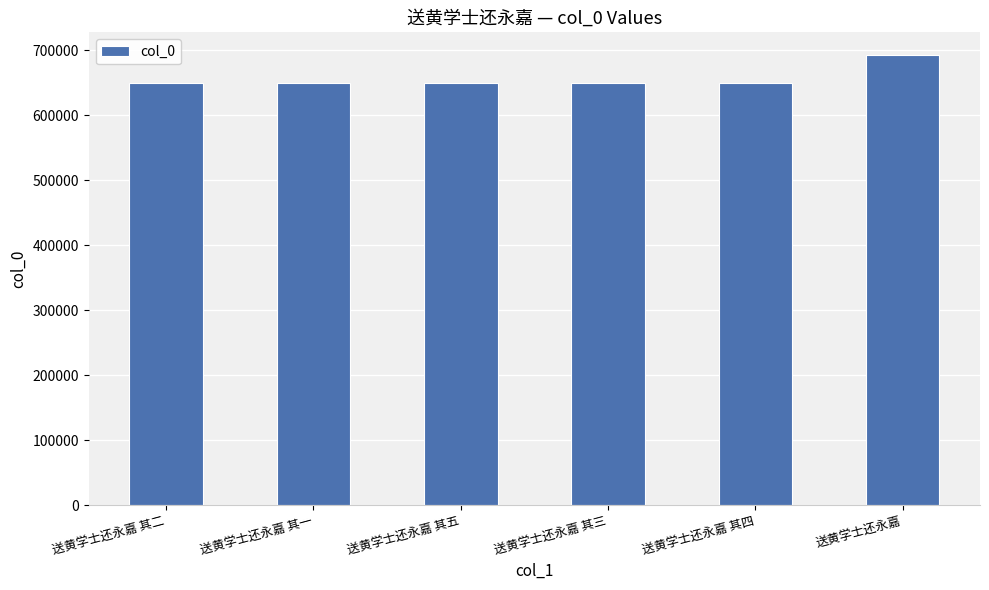

Approximately how many times larger is the value at 送黄学士还永嘉 compared to 送黄学士还永嘉 其三?

1.1